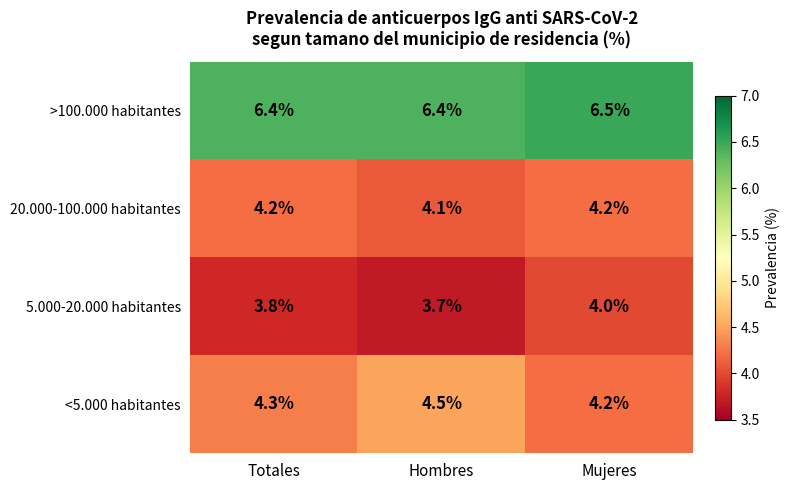

What is the spread (max minus min) of values at Totales?

2.6